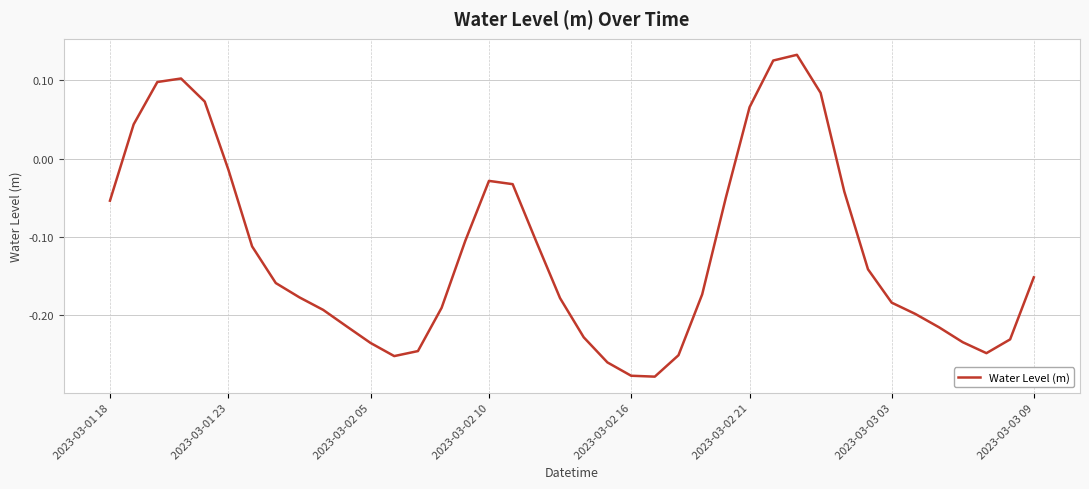

What is the difference between the maximum and minimum values?

0.4